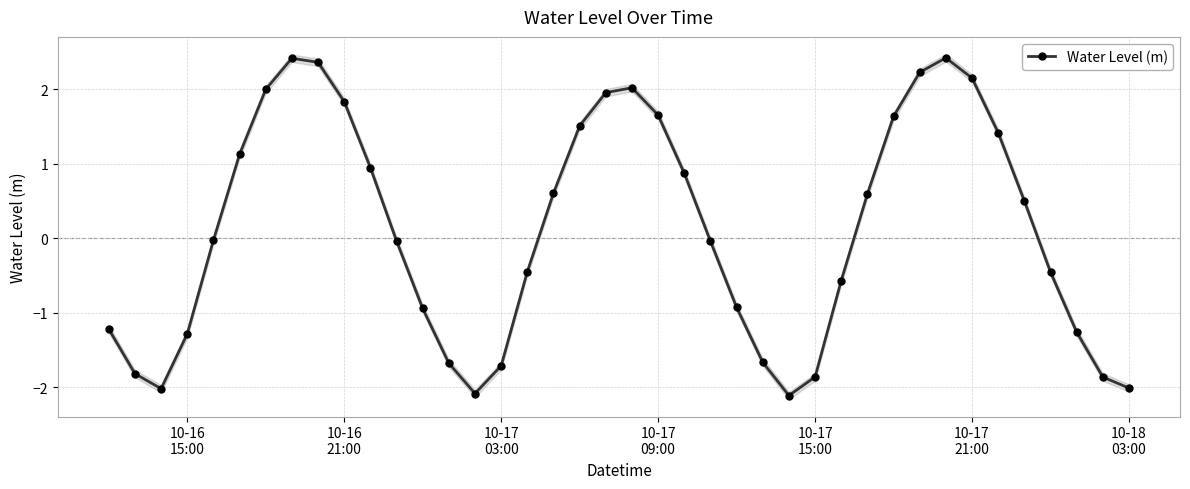

How many interior local peaks does the Water Level (m) series have?

3